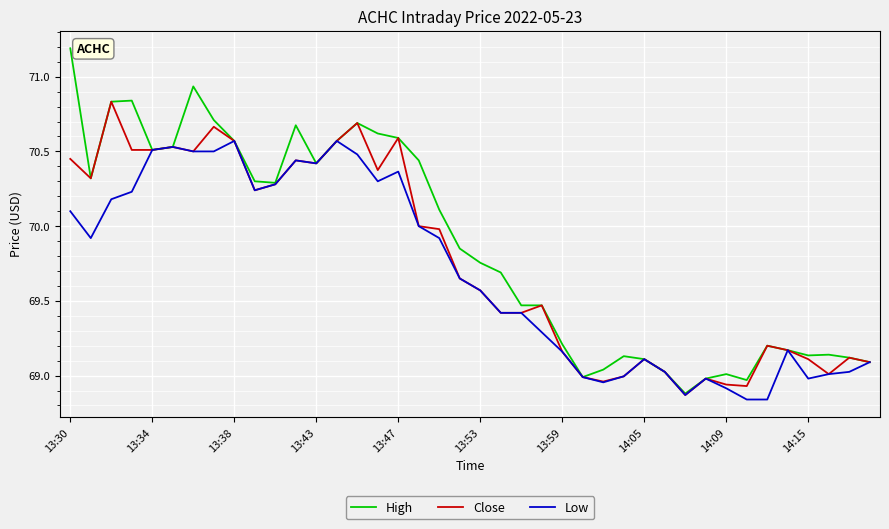

True or false: Low has more than 0 points higher than both neighbors.

True